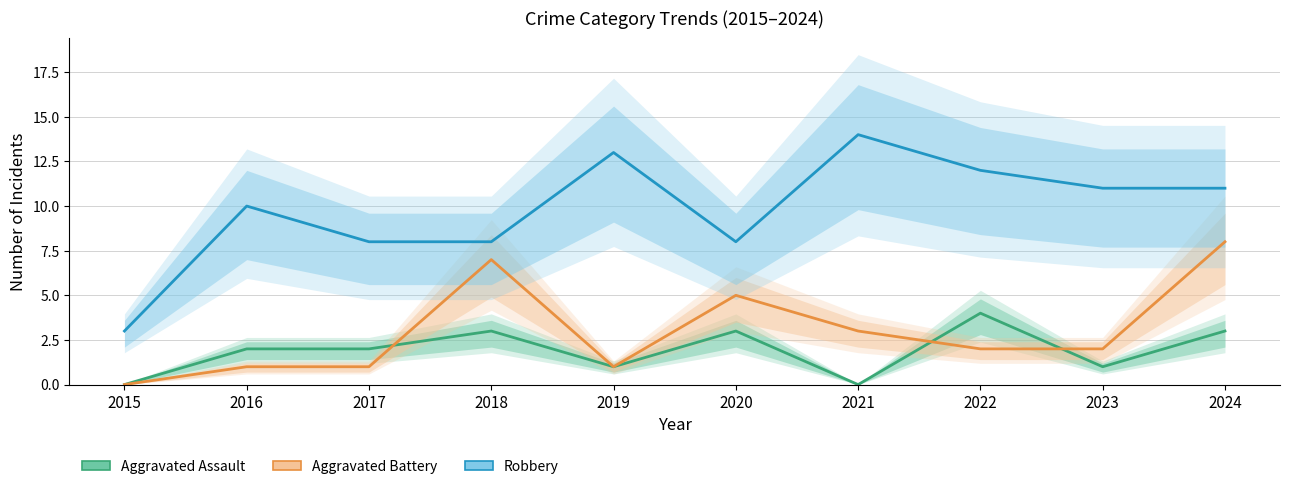

True or false: Robbery has a value of 3 at 2023.

False